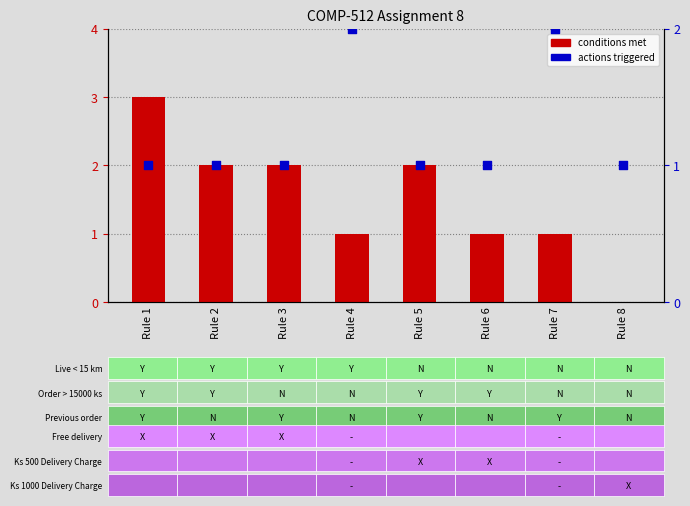

What is the total value across all series at Rule 2?

3